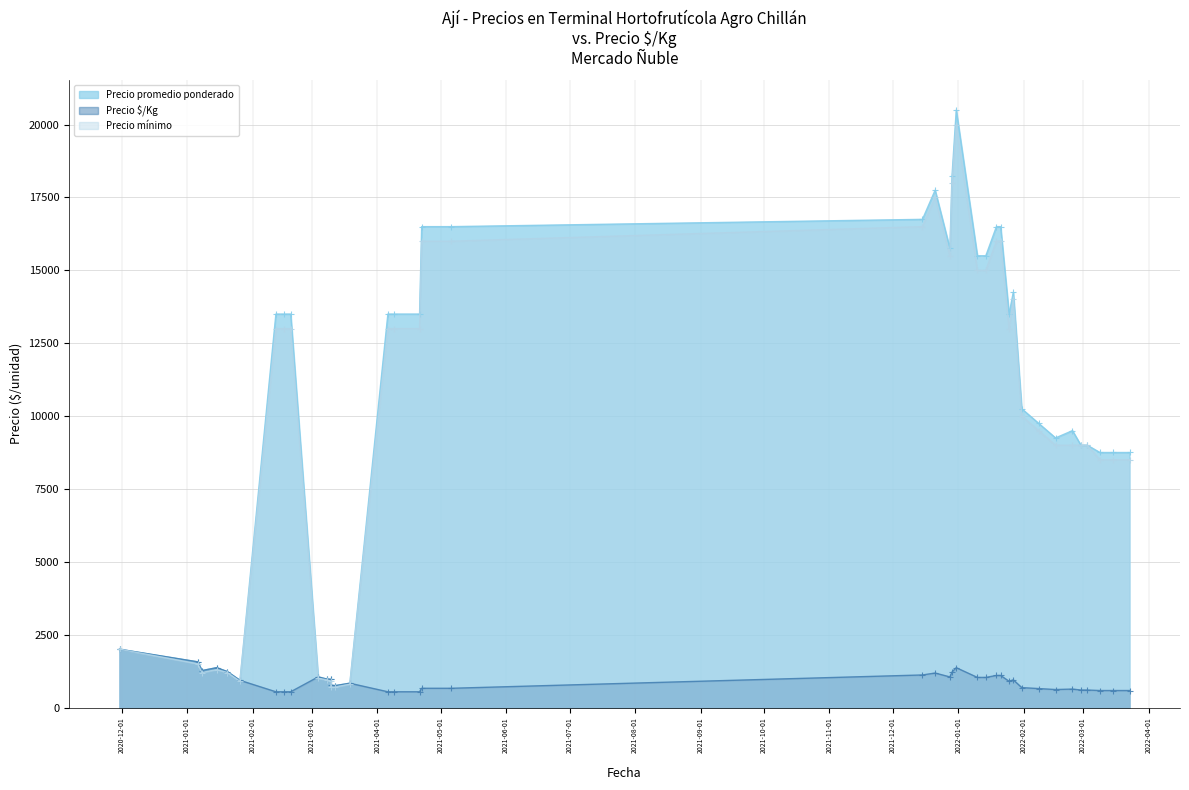

Is the value of Precio promedio ponderado at 2021-02-12 greater than the value of Precio $/Kg at 2021-12-29?

Yes